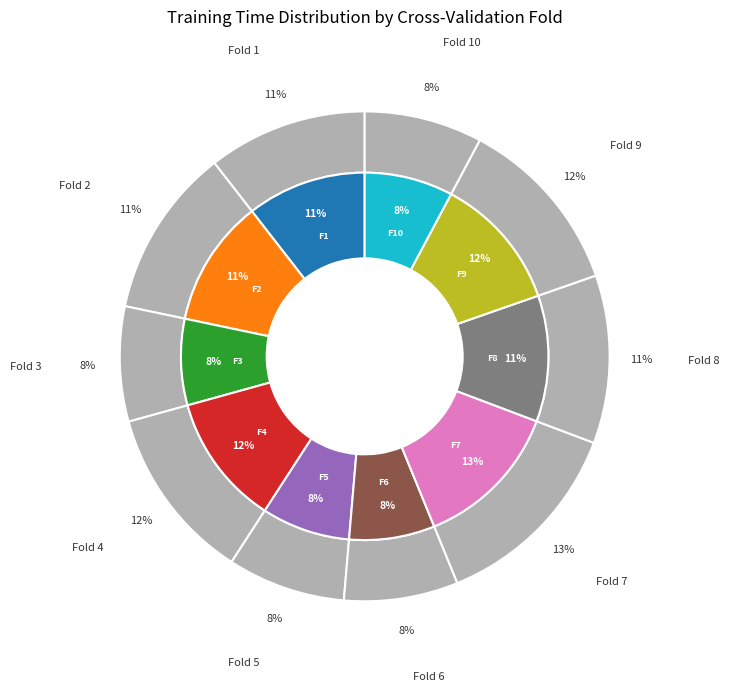

What is the change in value from Fold 4 to Fold 6?

-0.1